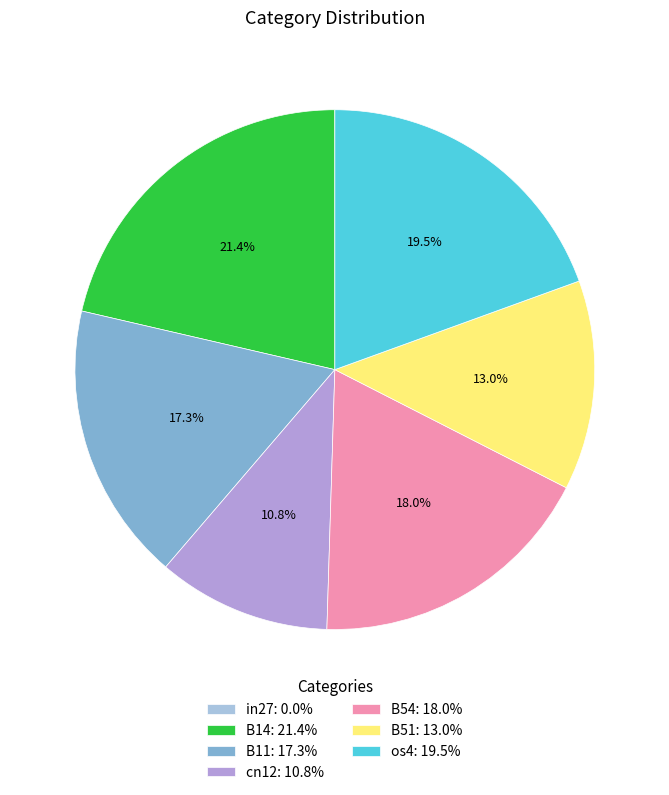

To the nearest percent, what percentage of the pie is B11?

17%